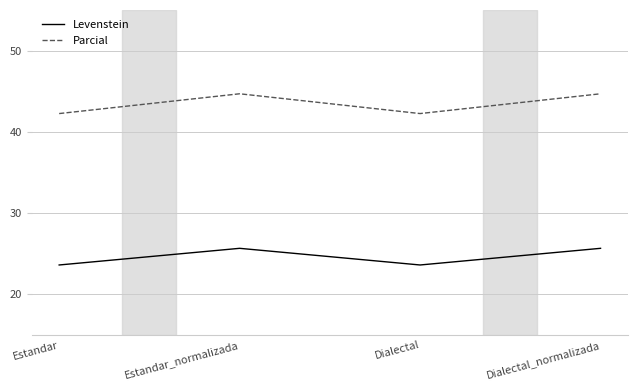

What position from the left is Dialectal?

3